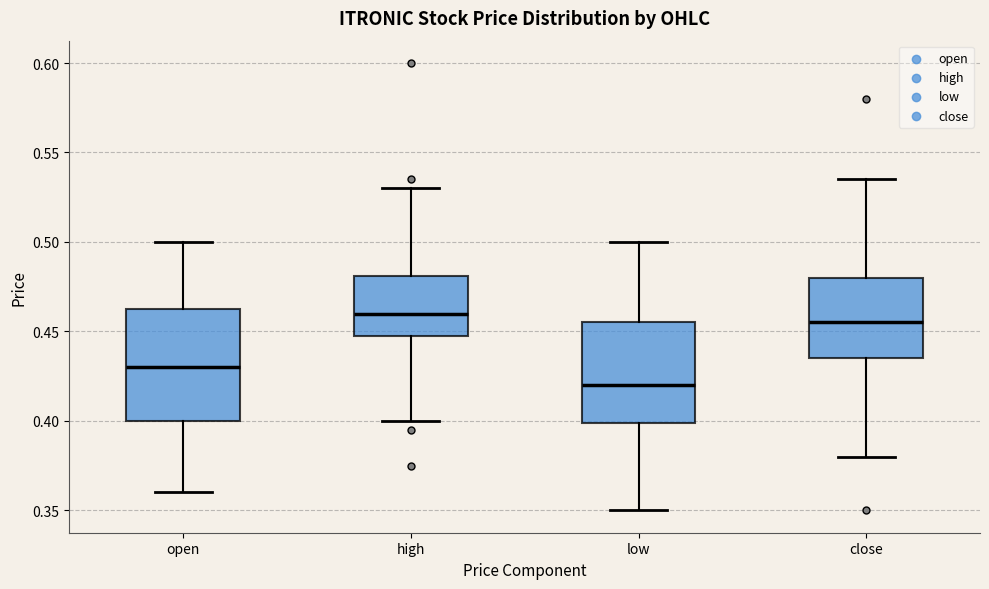

Where is the lower edge of the box for high on the y-axis? The values are not printed on the chart, so give them approximately, as read against the axis.

0.450